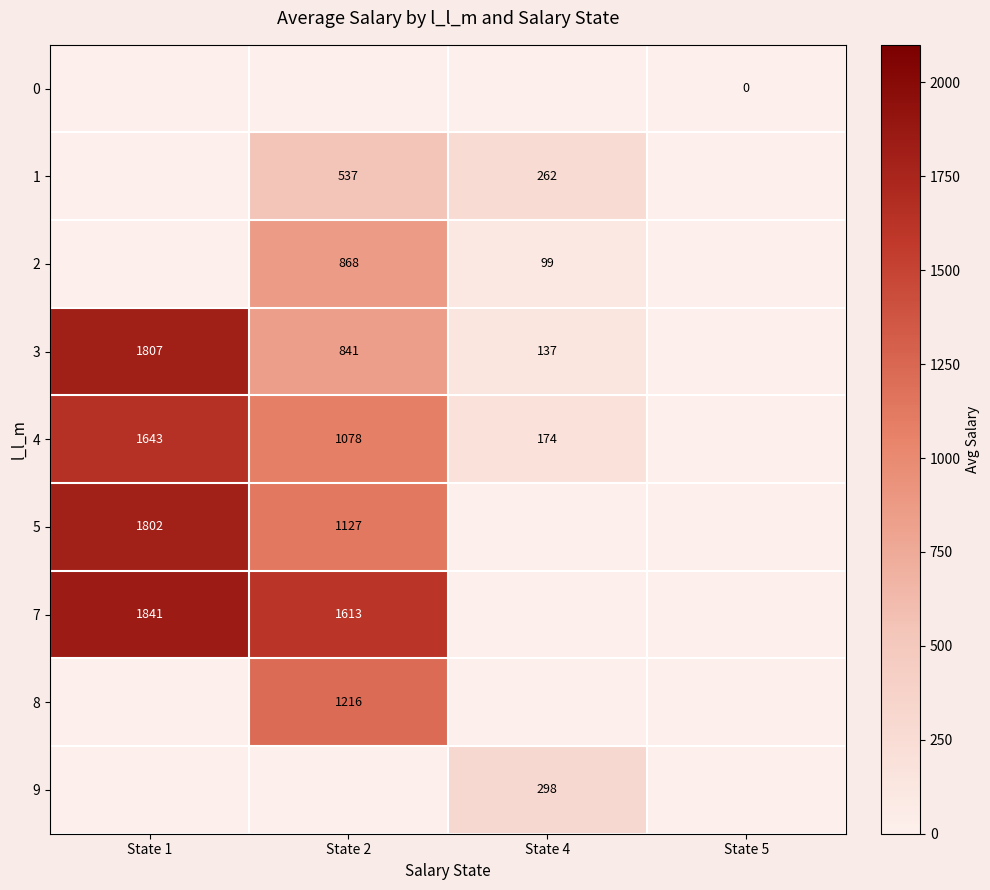

True or false: 5 has a value of 1977 at State 2.

False